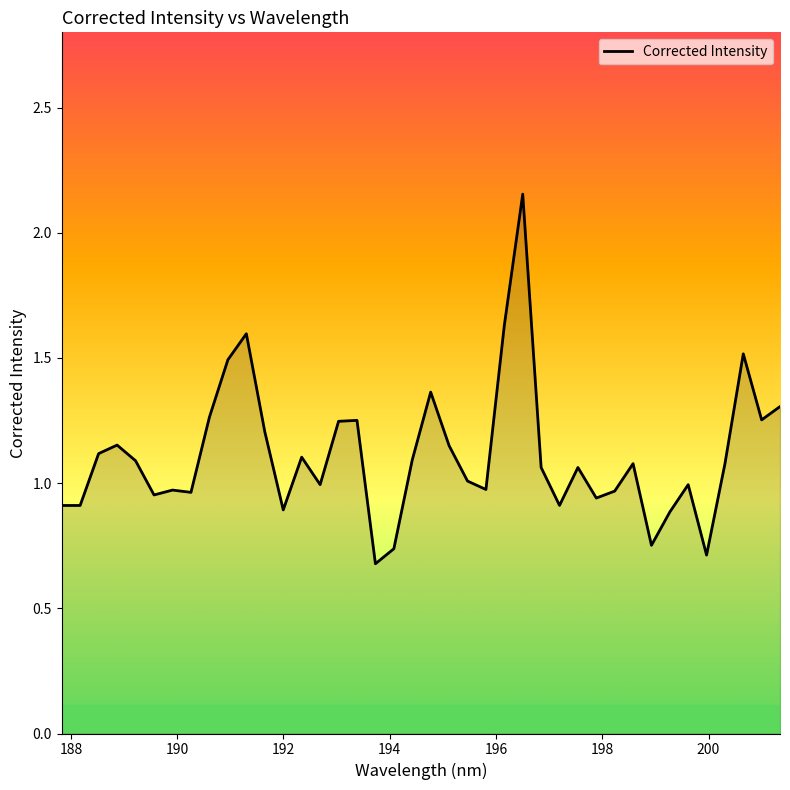

What is the difference between the maximum and minimum values?

1.5